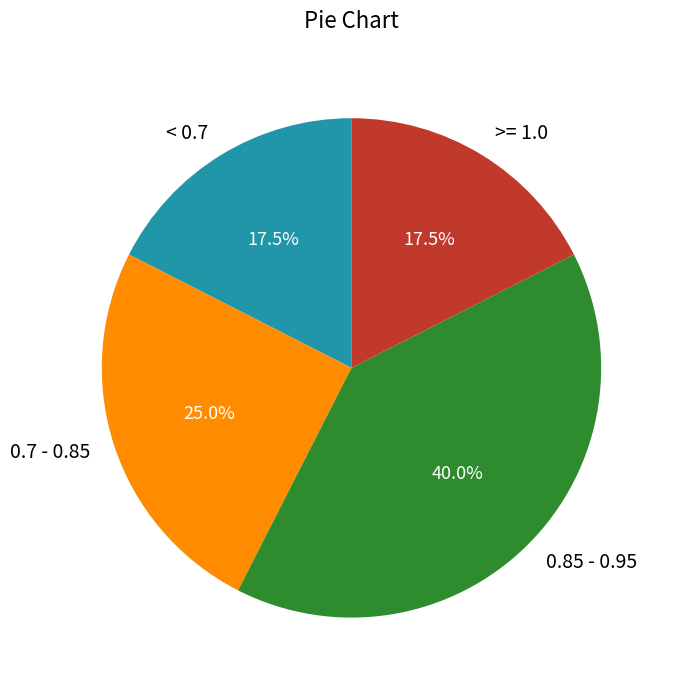

Is the sum of 0.7 - 0.85 and 0.85 - 0.95 greater than half?

Yes